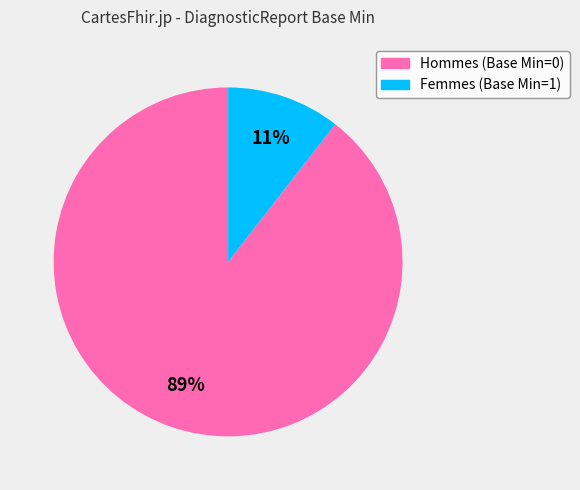

Which has a higher value, Femmes (Base Min=1) or Hommes (Base Min=0)?

Hommes (Base Min=0)